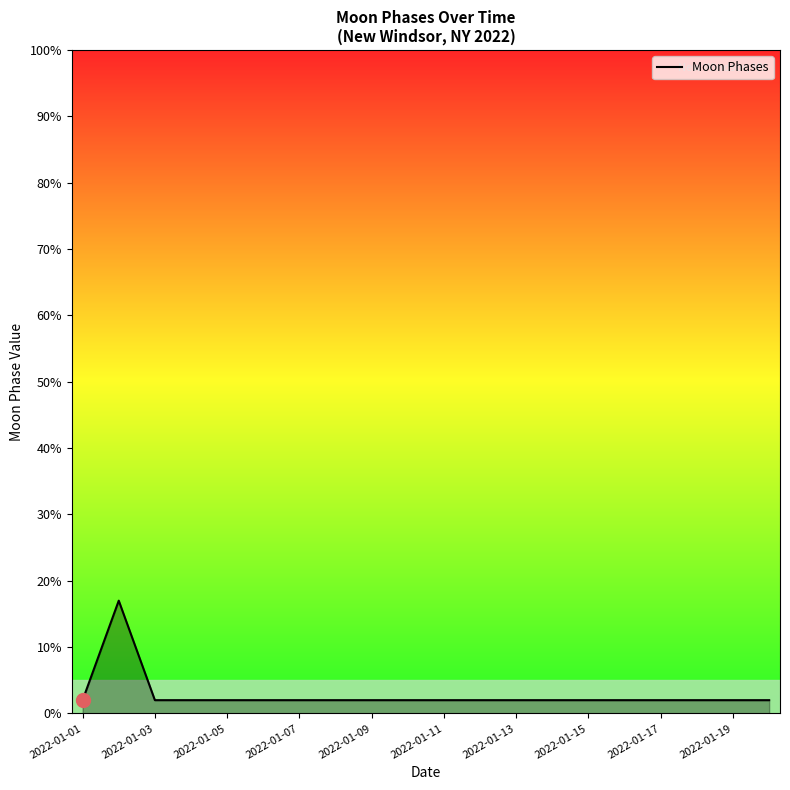

What is the greatest value displayed?

17